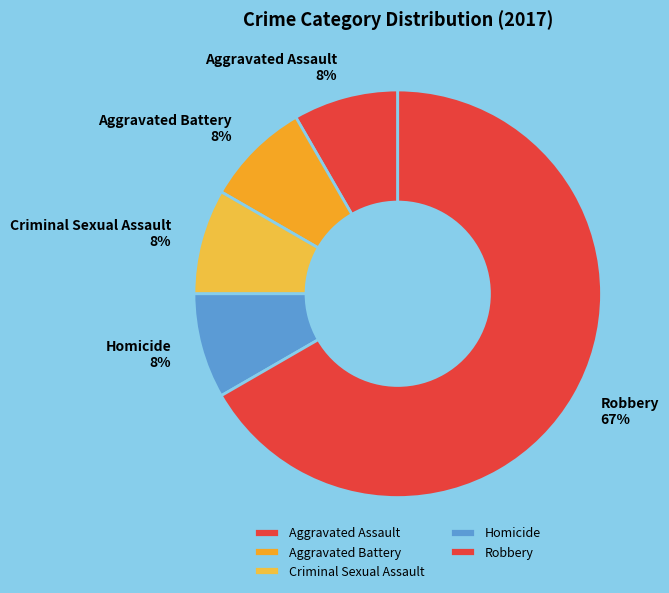

To the nearest percent, what portion does Aggravated Assault represent?

8%